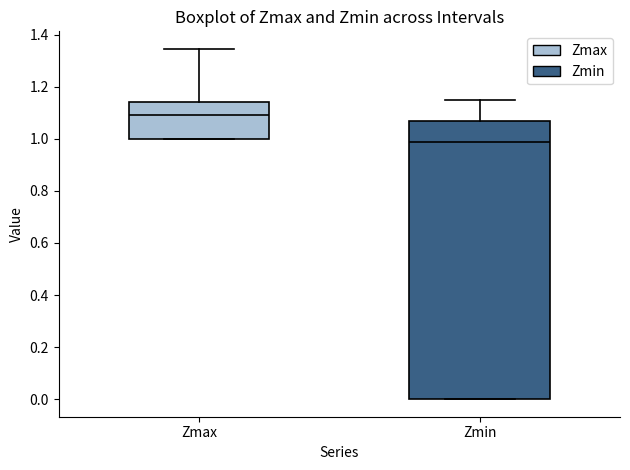

Which box has the highest median line?

Zmax